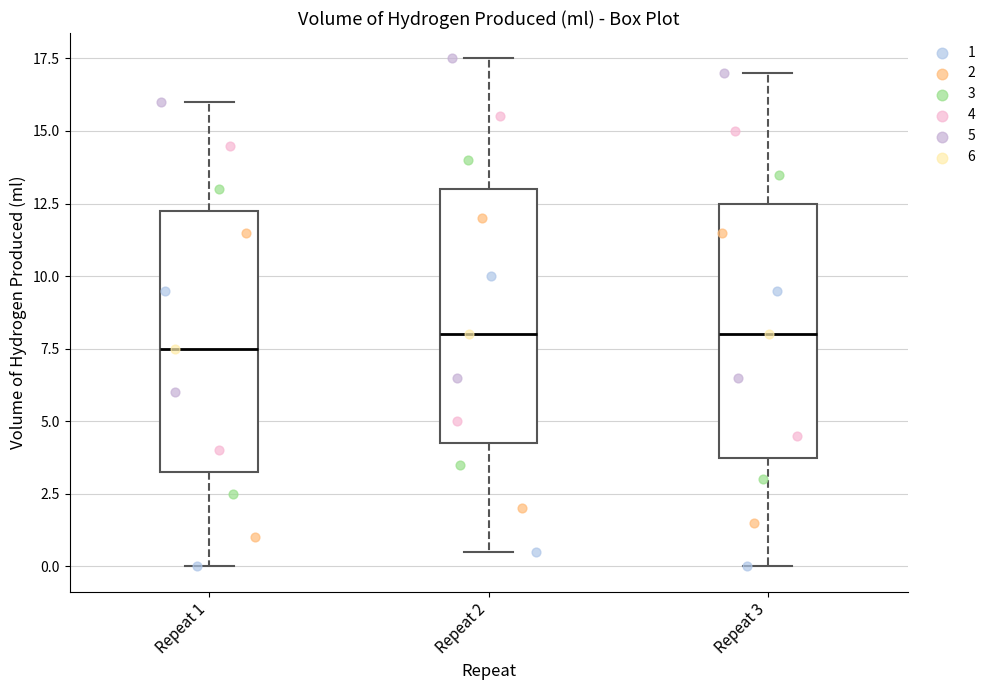

Where is the lower edge of the box for Repeat 1 on the y-axis? The values are not printed on the chart, so give them approximately, as read against the axis.

3.5